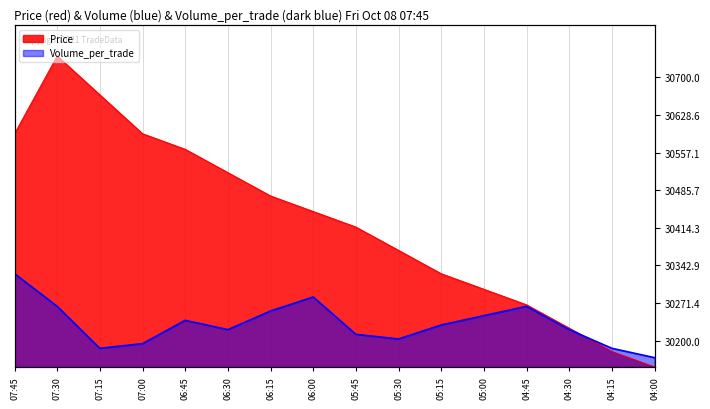

What is the average value of the Volume_per_trade series?

151690.2